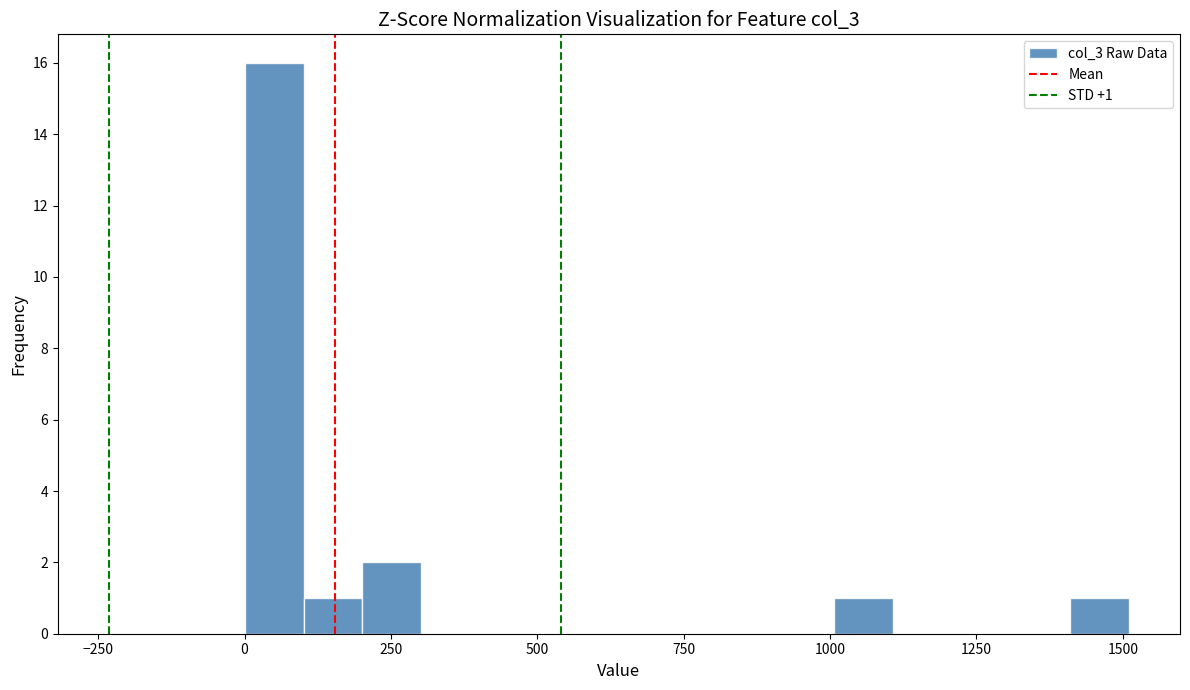

Around what value on the x-axis is the tallest bar? Give the approximate position of its centre, as read against the axis.

50